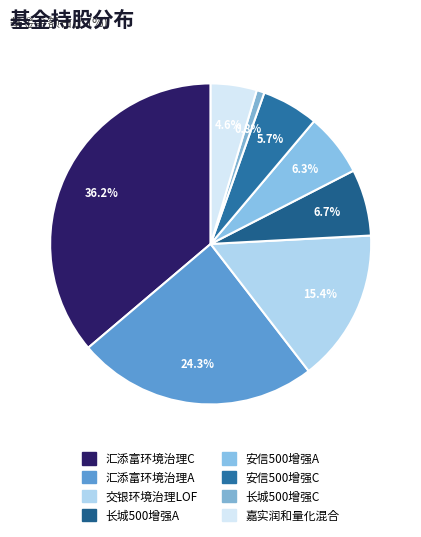

To the nearest percent, what is the difference between the largest and smallest slice percentages?

35%